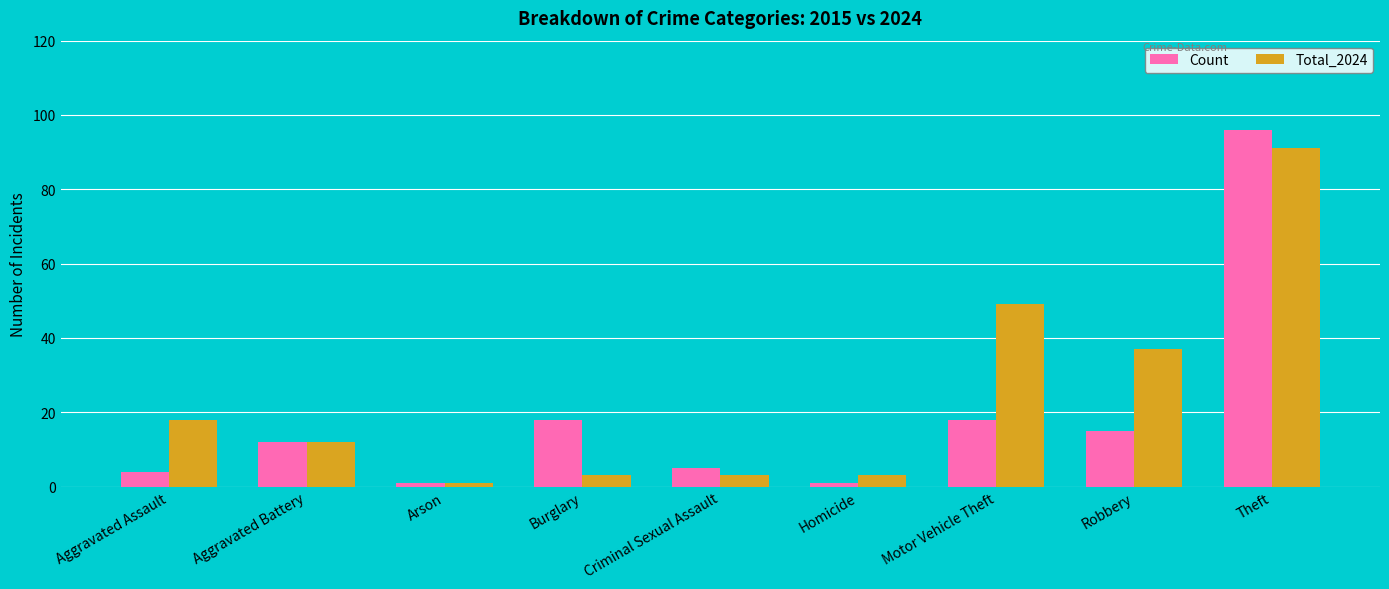

List the series in order of their overall mean, highest first.

Total_2024, Count